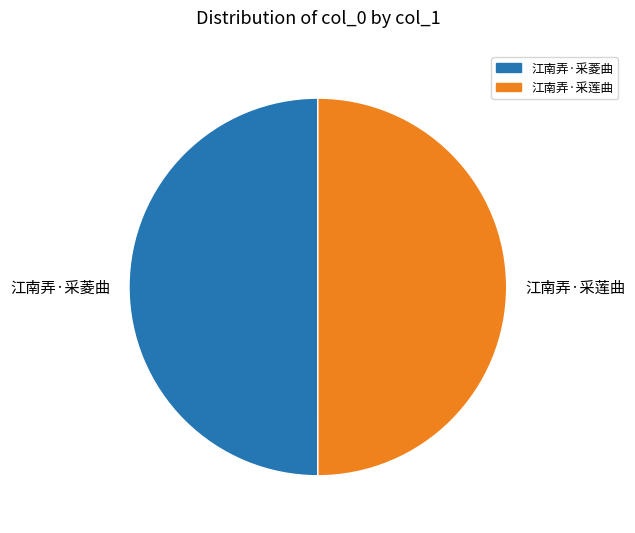

Approximately how many times larger is the value at 江南弄·采菱曲 compared to 江南弄·采莲曲?

1.0